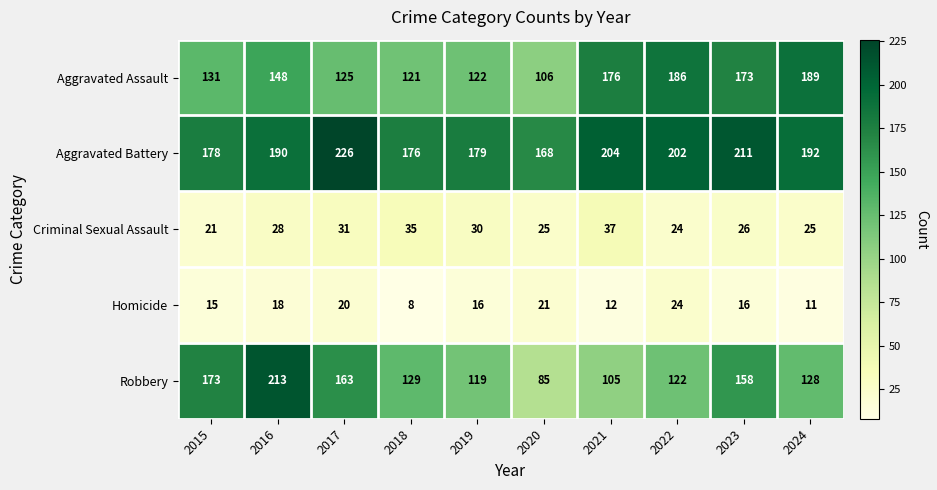

Count the number of categories in the chart.

10